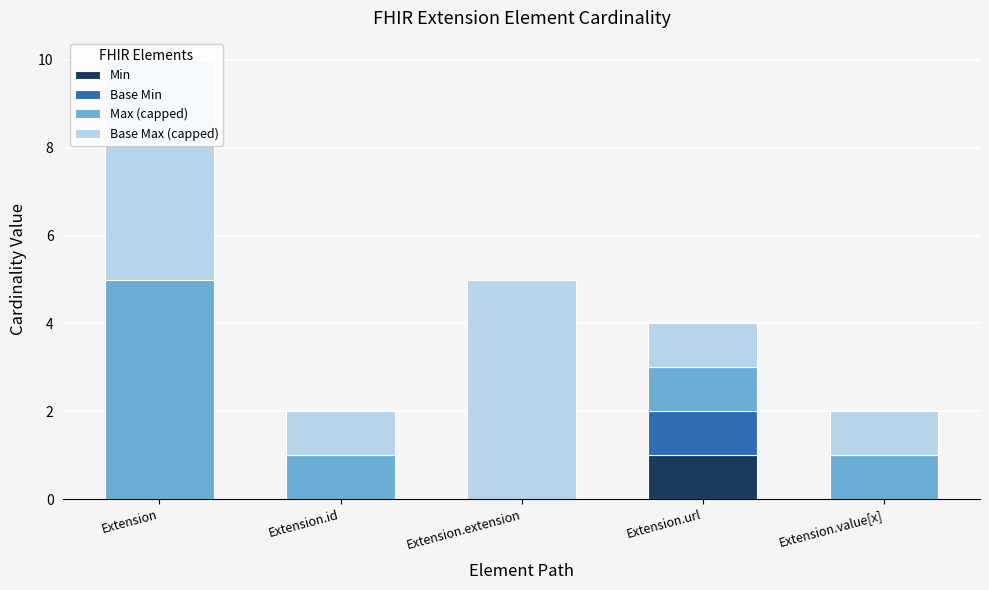

What is the sum of the Max (capped) values at Extension.id and Extension?

6